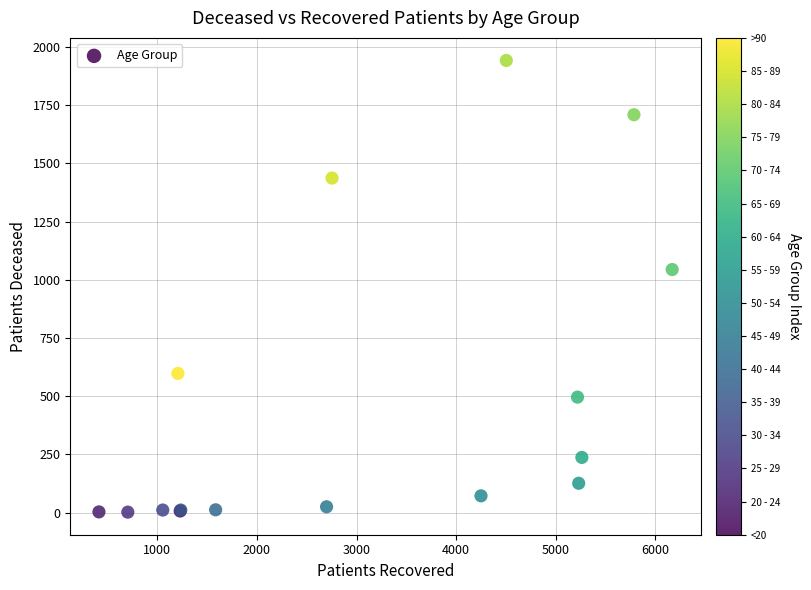

What Y value in the scatter plot is closest to 972?

1044